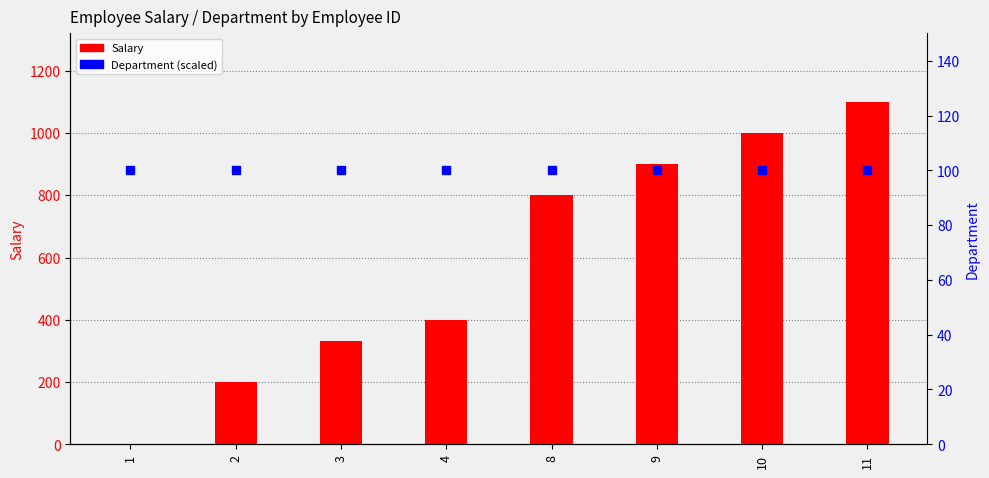

What is the maximum value for Salary?

1100